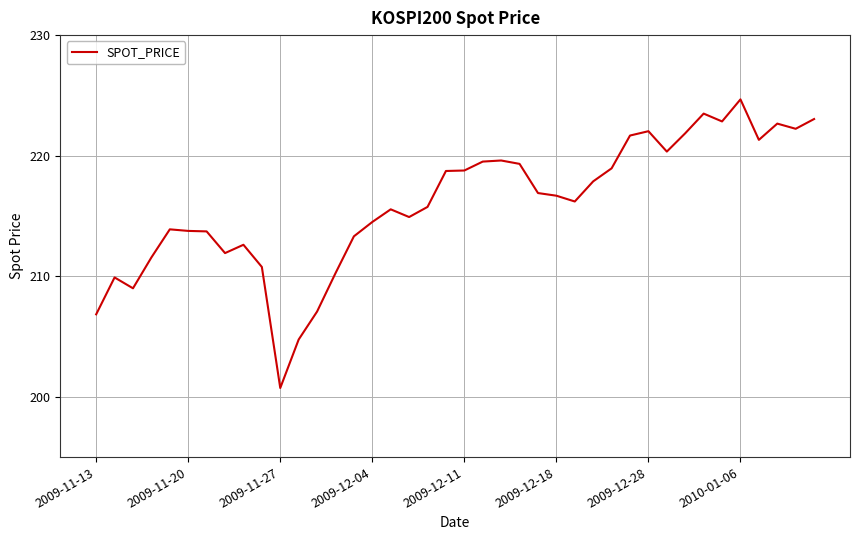

What is the maximum value shown in the chart?

224.7